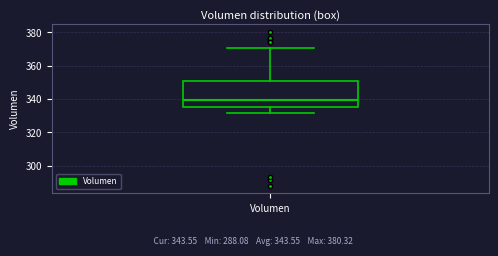

Read this box plot against the y-axis: the position of the median line, the range covered by the box, and the ends of both whiskers. The values are not printed on the chart, so give them approximately, as read against the axis.

median 340, box 336 to 350, whiskers 332 to 370